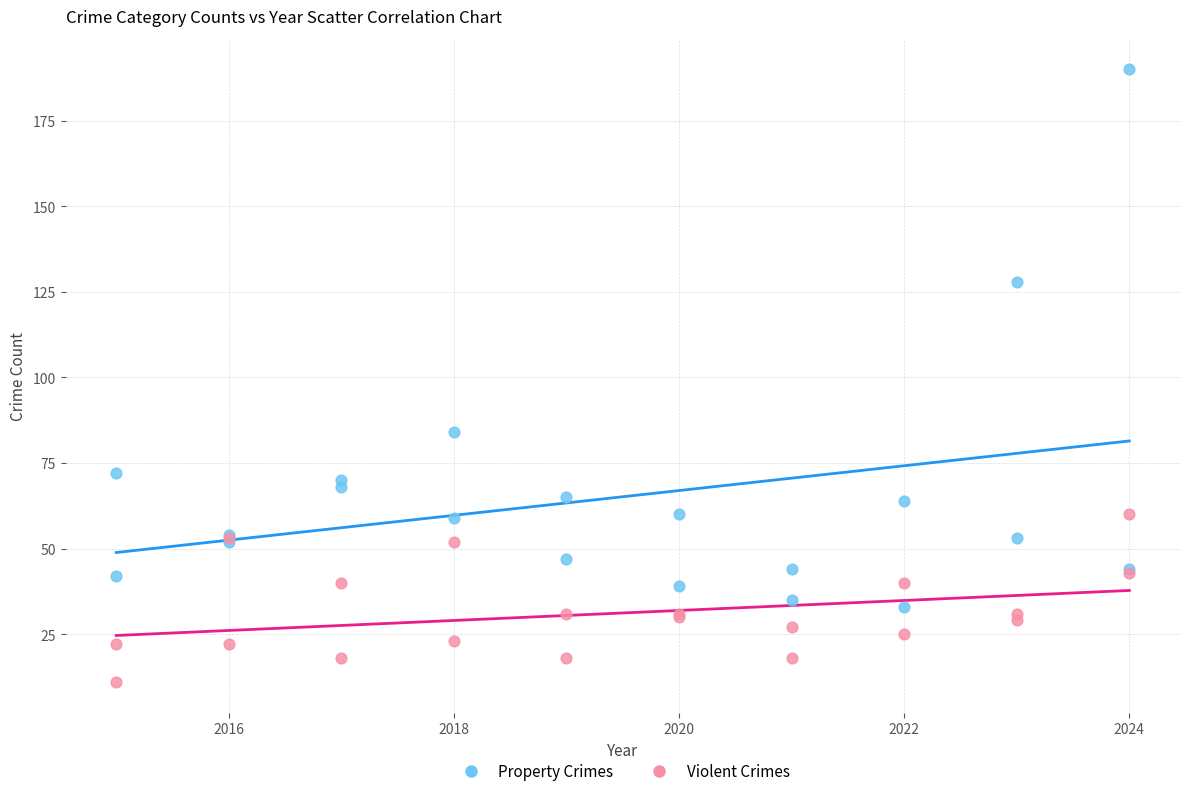

Across all series, what Y value is closest to 100?

84